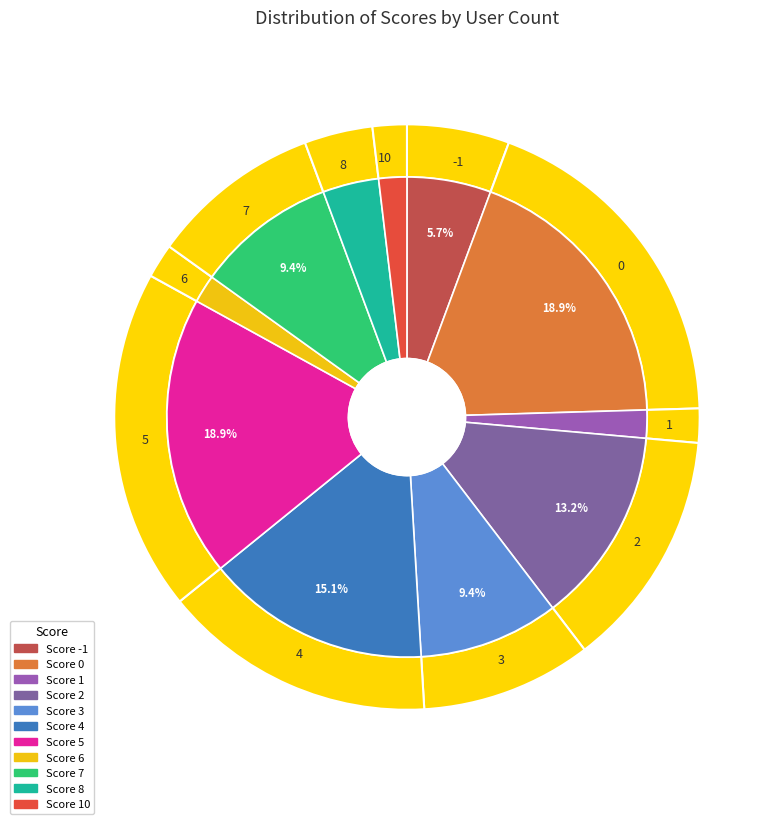

What is the change in value from 0 to 4?

-2